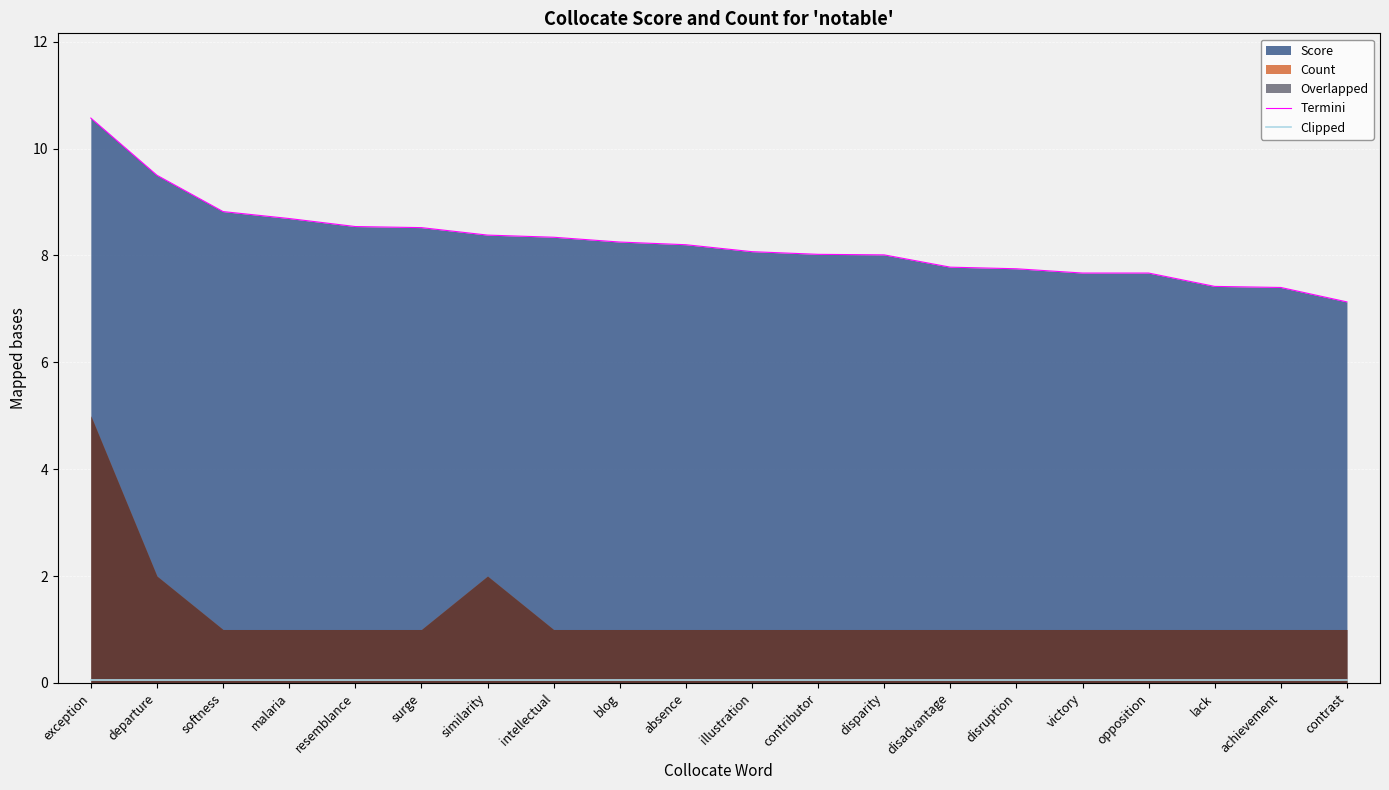

True or false: Clipped and Termini cross at least once.

False